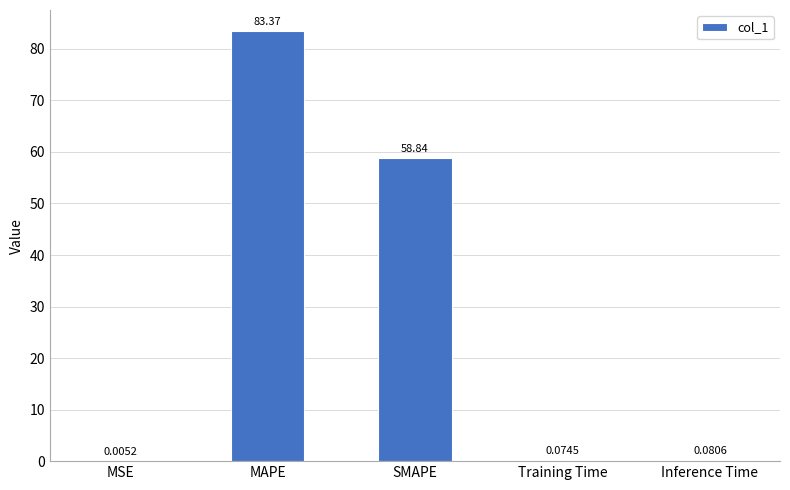

What is the sum of all values?

142.4